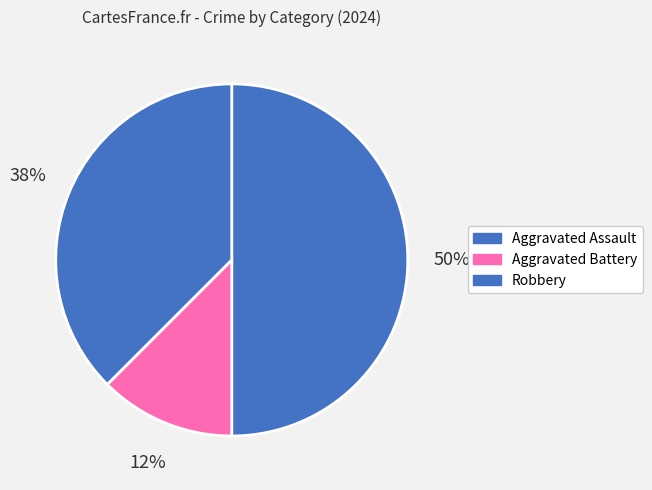

Rank the categories by value from highest to lowest.

Aggravated Assault, Robbery, Aggravated Battery